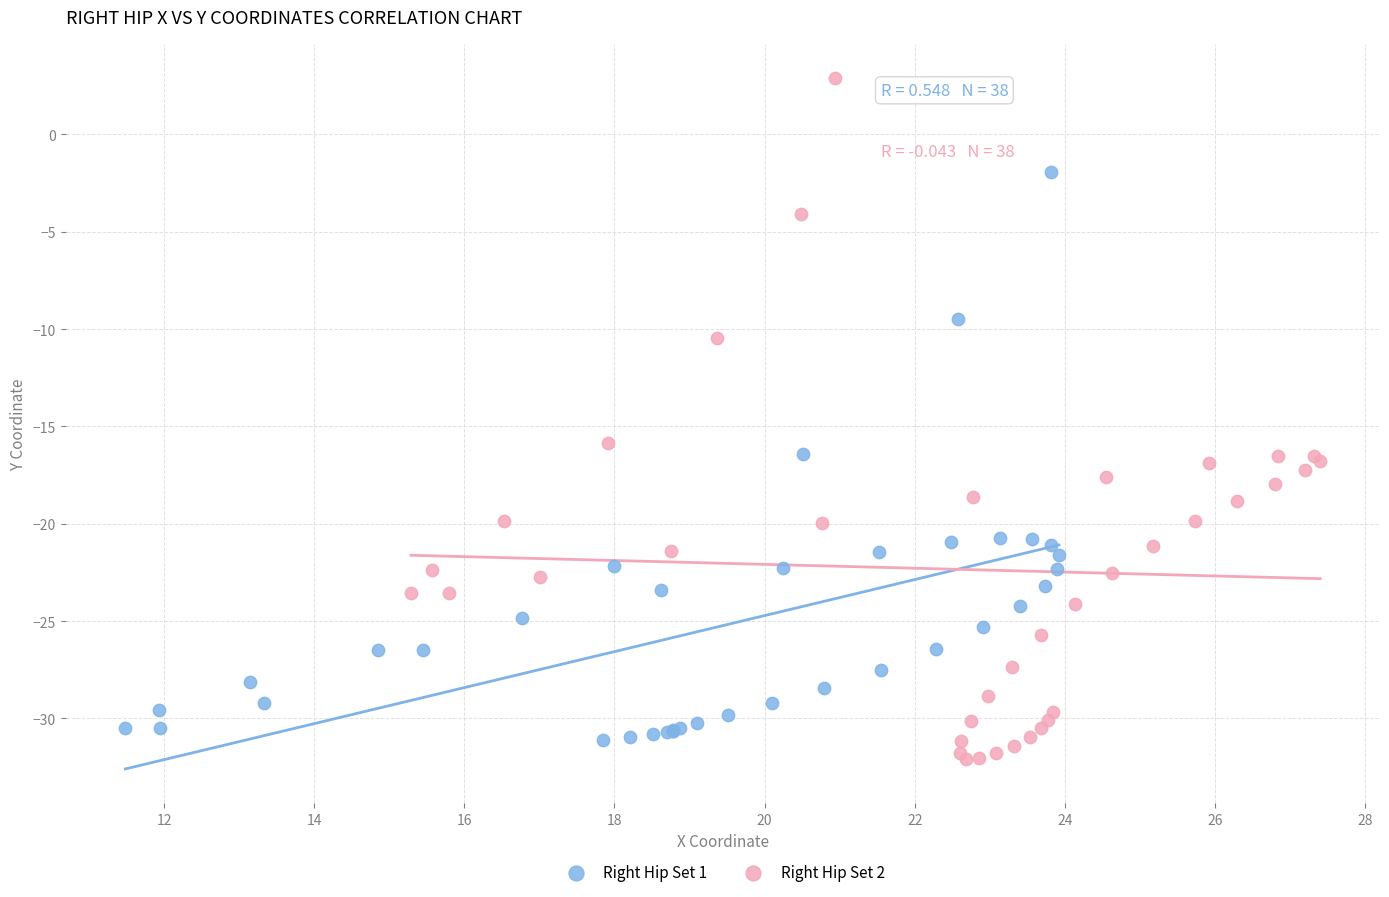

Which series contains the lowest Y value?

Right Hip Set 2